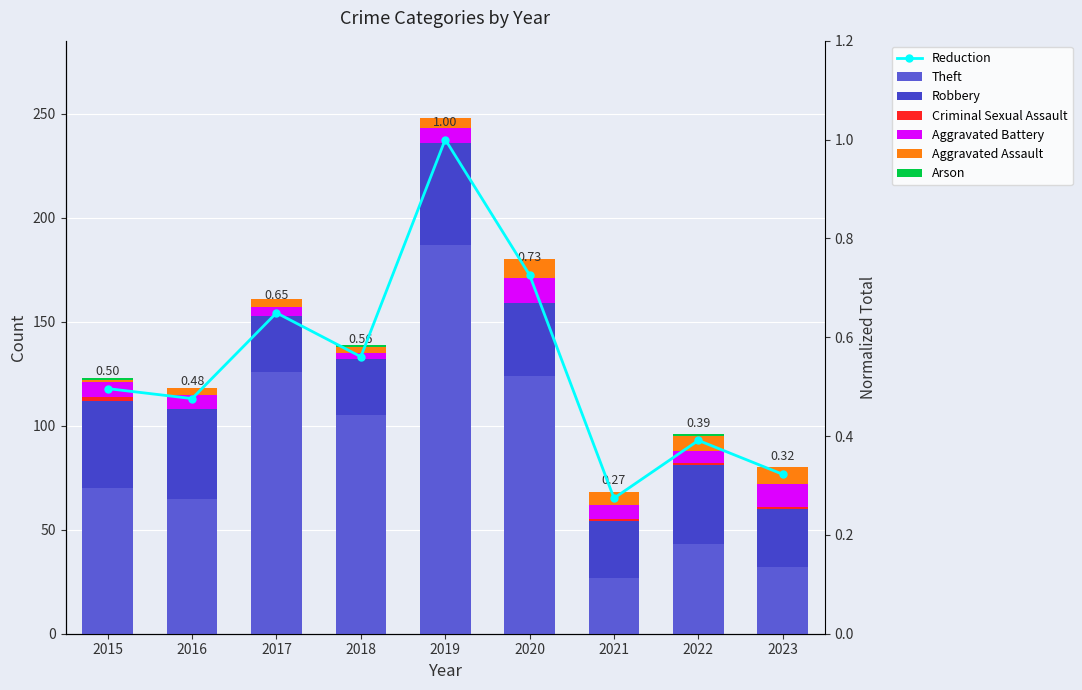

Reading right to left, extract all data points from this chart.

Aggravated Assault: 8	7	6	9	5	3	4	3	1
Aggravated Battery: 11	6	7	12	7	3	4	7	7
Arson: 0	1	0	0	0	1	0	0	1
Criminal Sexual Assault: 1	1	1	0	0	0	0	0	2
Robbery: 28	38	27	35	49	27	27	43	42
Theft: 32	43	27	124	187	105	126	65	70